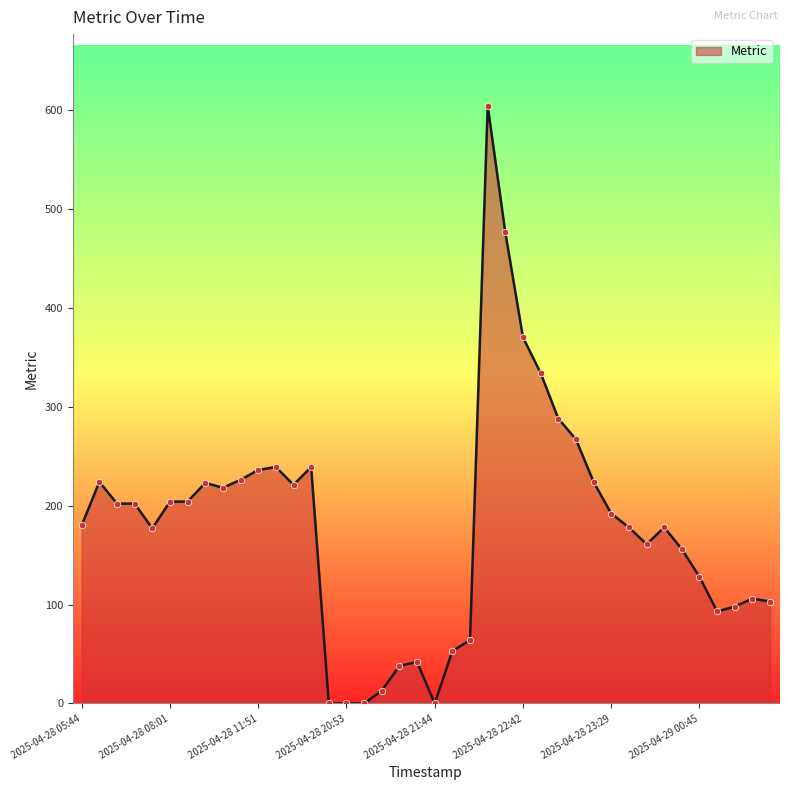

What is the greatest value displayed?

604